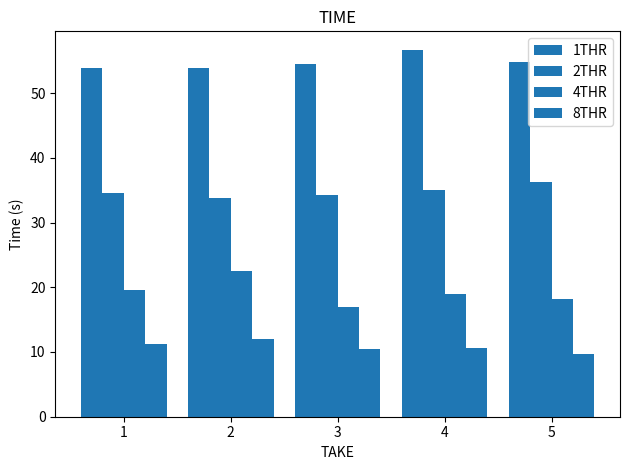

What is the average value of the 1THR series?

54.7